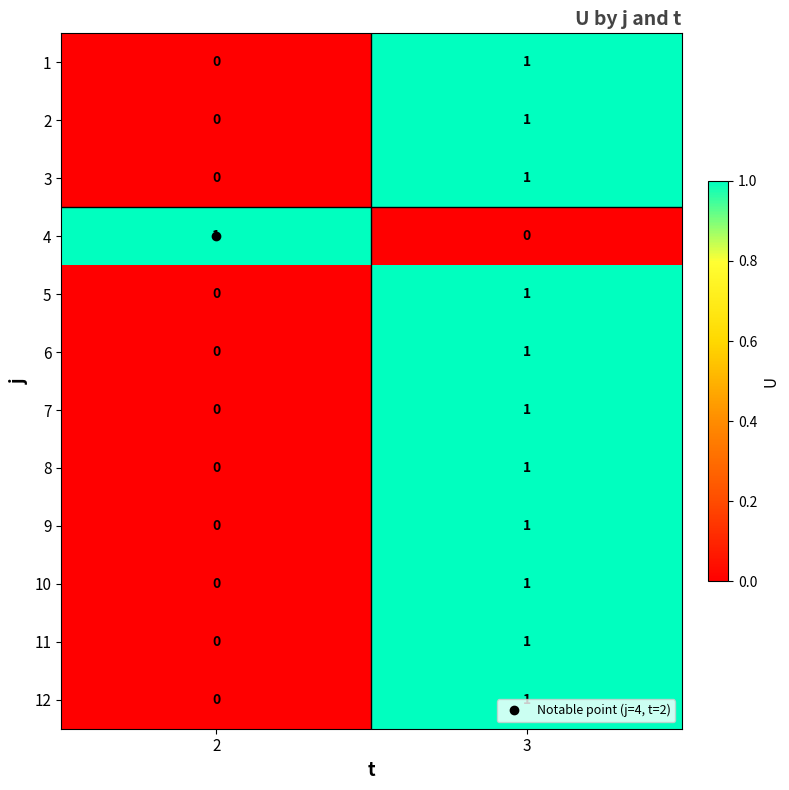

Rank the categories by 12 value from highest to lowest.

3, 2